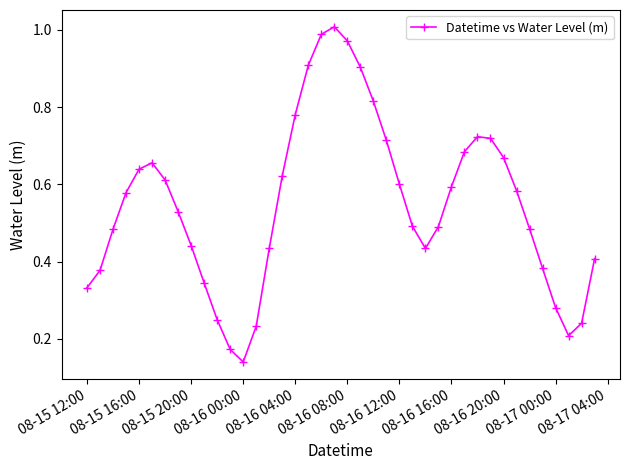

Is this an area chart (filled region under the line)?

No